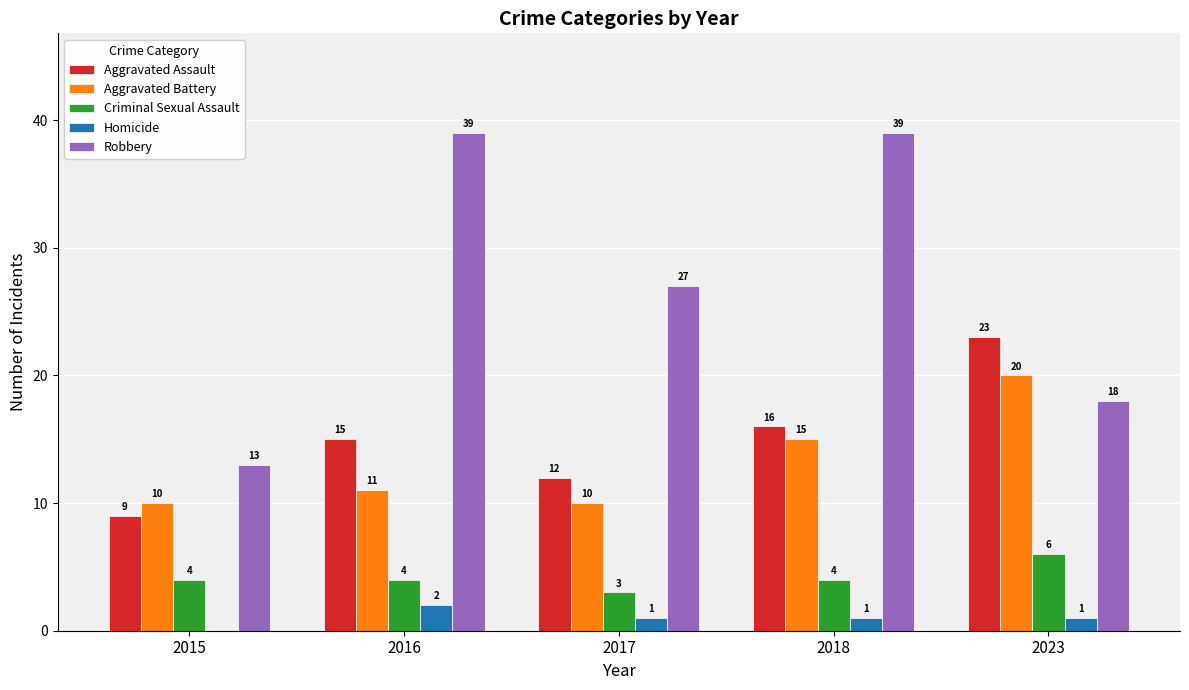

Which series has the largest total across all categories?

Robbery